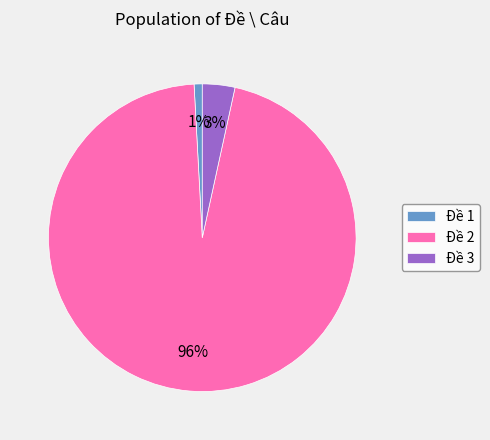

Count the number of slices in the pie.

3